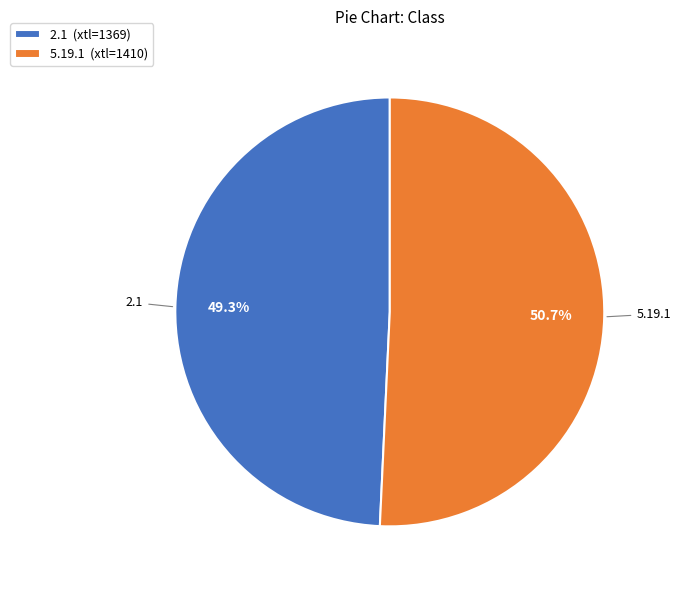

To the nearest percent, what is the average slice percentage?

50%